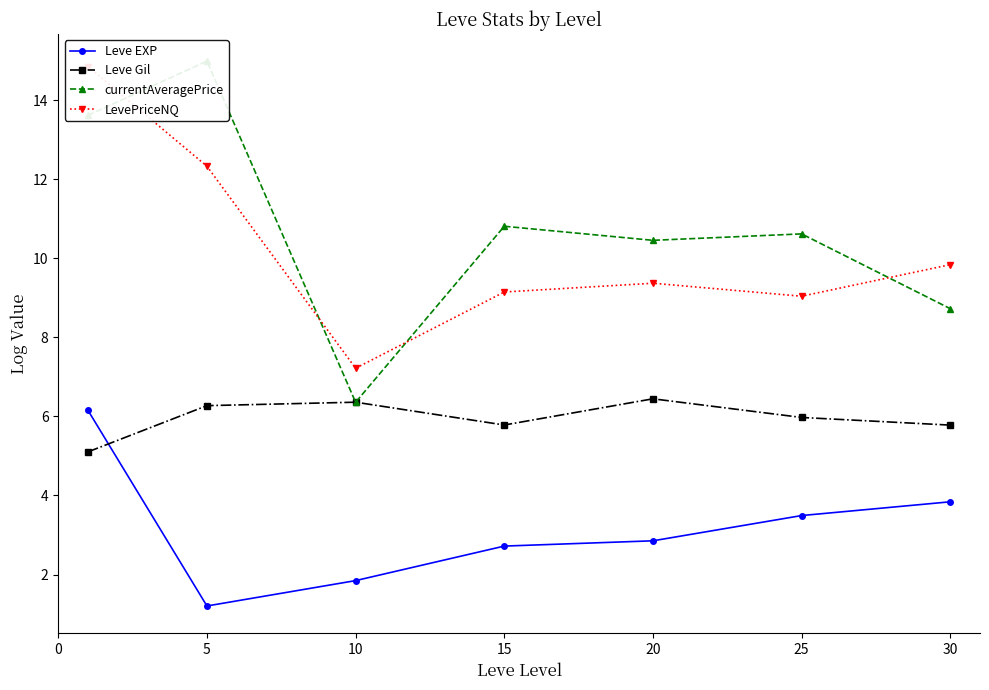

What is the smallest value displayed?

1.2